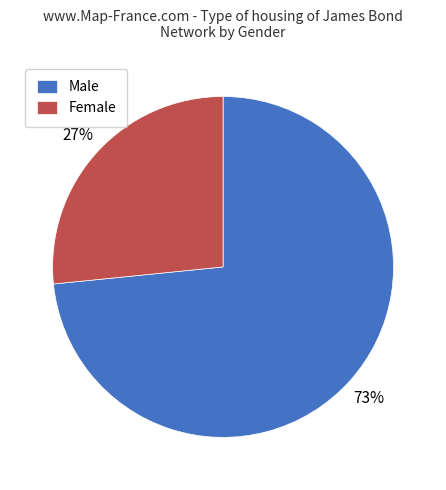

What percentage is the Female slice, to the nearest percent?

27%